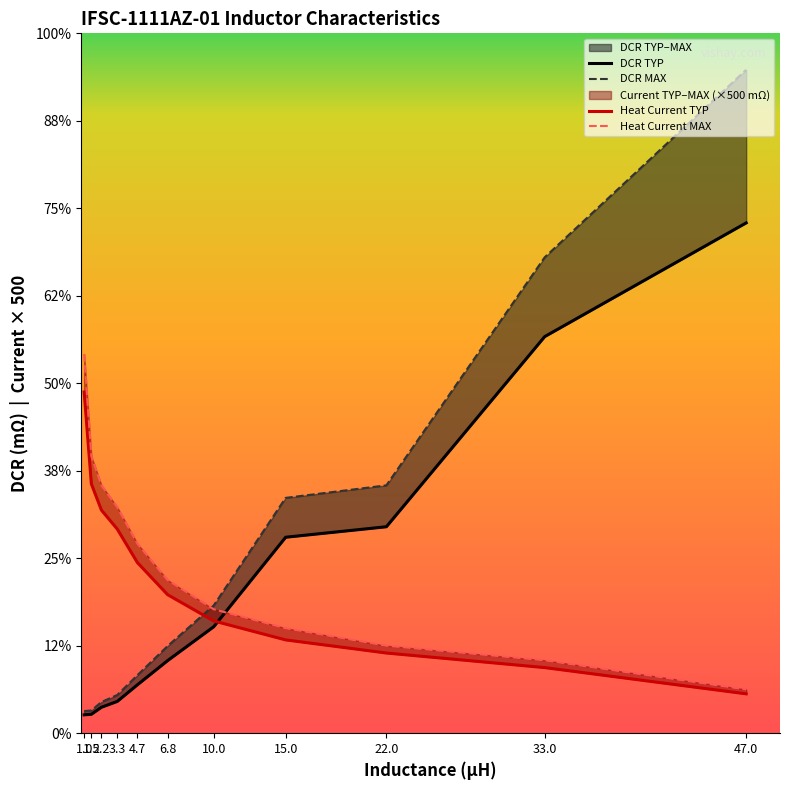

What is the sum of the DCR TYP values at 1.0 and 2.2?

152